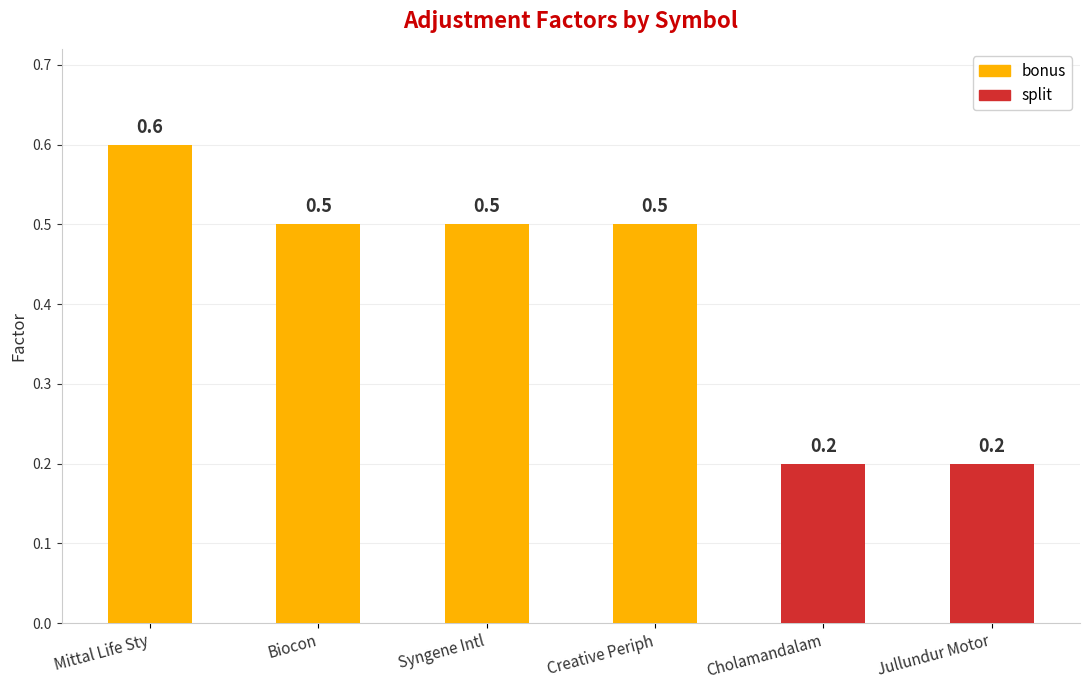

What is the value of the 1st bar from the left?

0.6